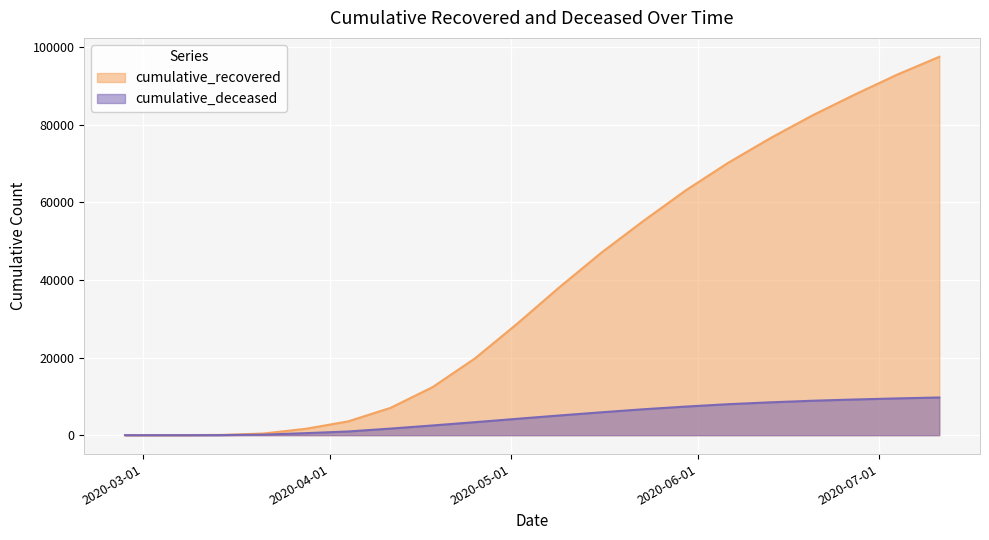

The value of cumulative_recovered at 2020-05-30 is 96196. True or false?

False